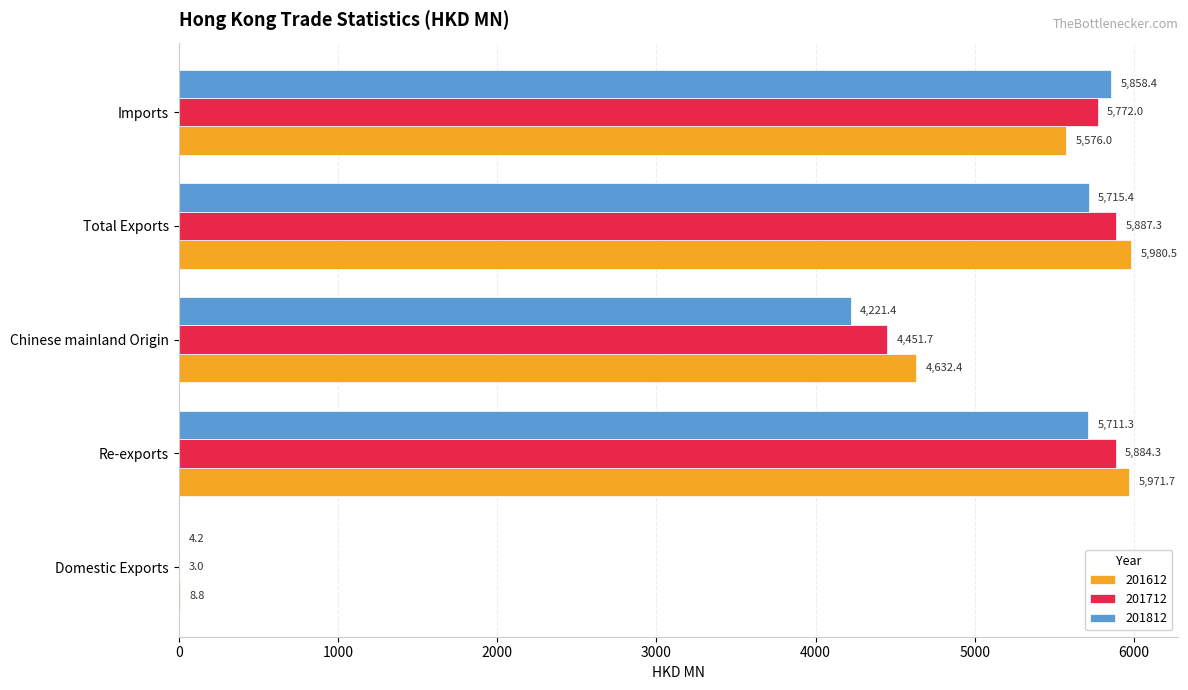

The value of 201712 at Total Exports is 5887.3. True or false?

True